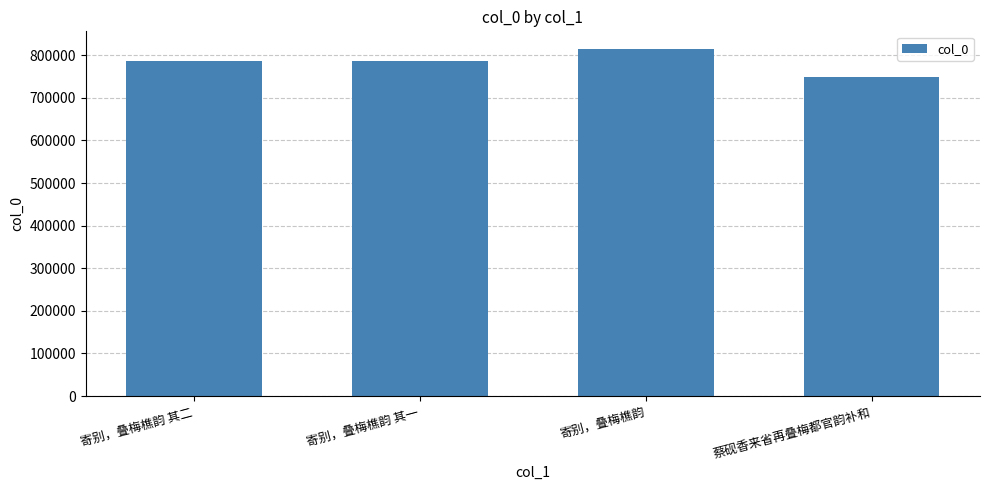

What is the change in value from 寄别，叠梅樵韵 其一 to 寄别，叠梅樵韵?

+28723